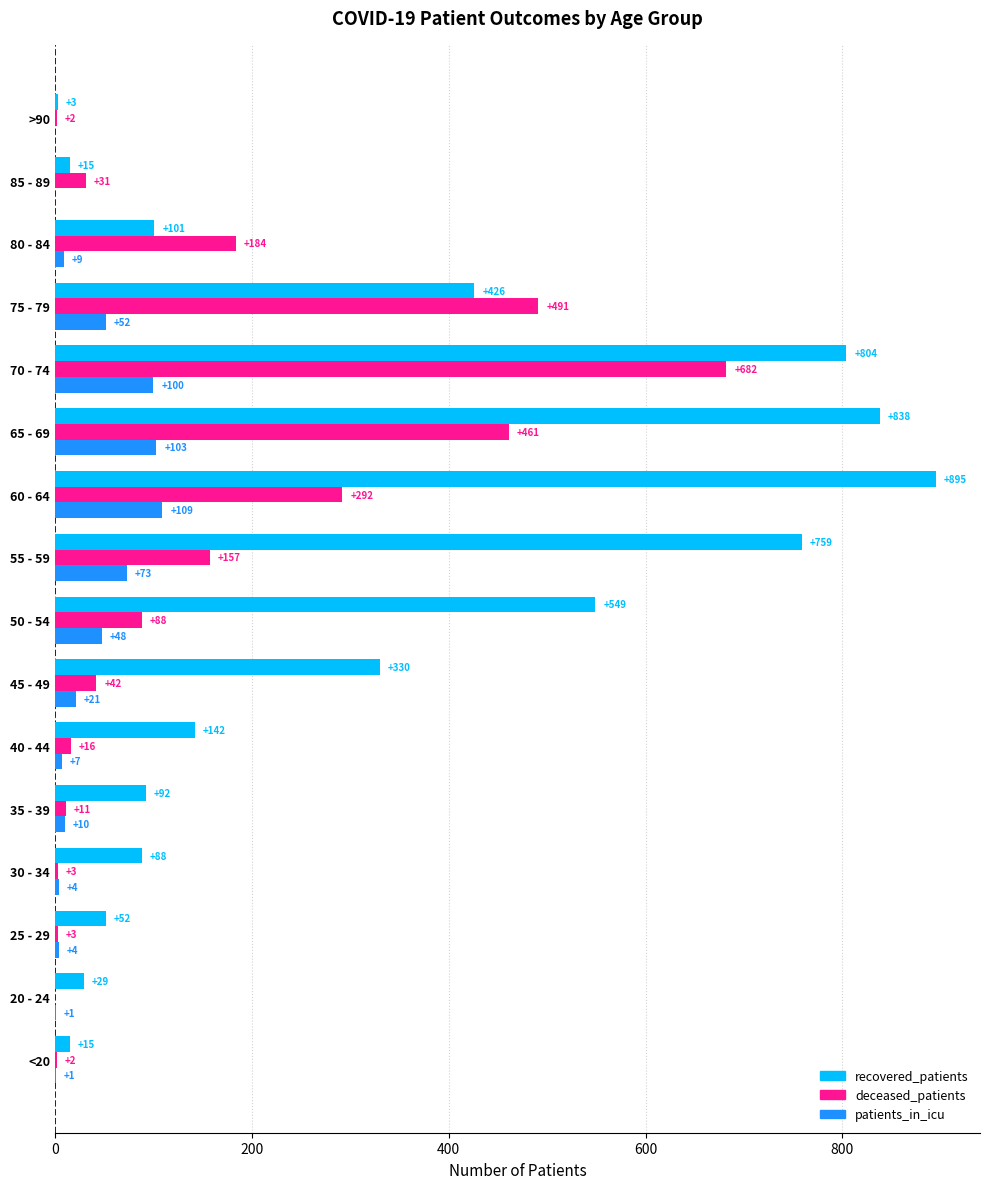

The value of deceased_patients at 55 - 59 is 274. True or false?

False